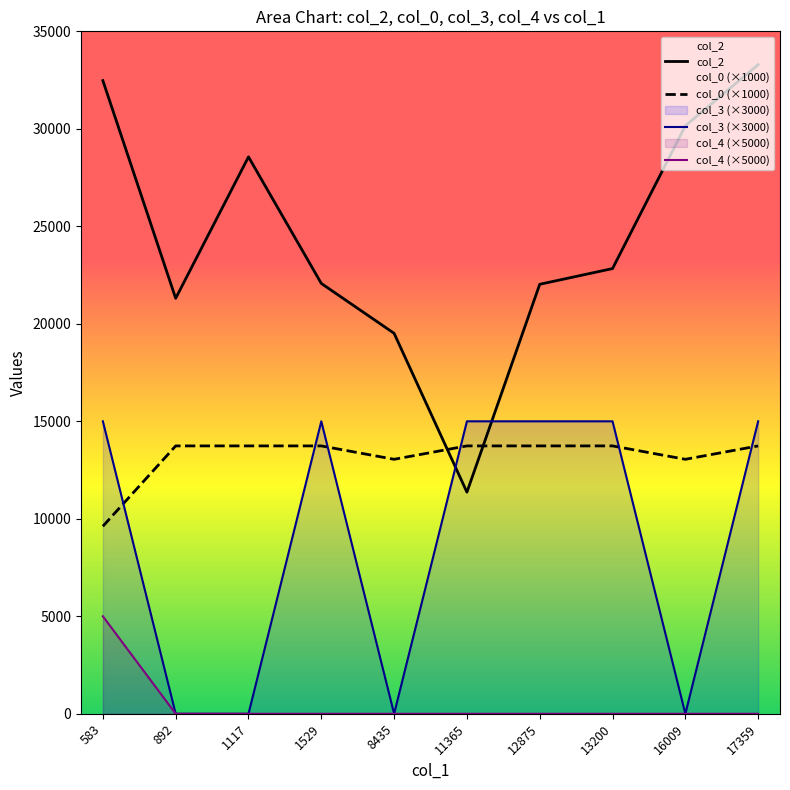

At how many categories does at least one series exceed 20444?

8